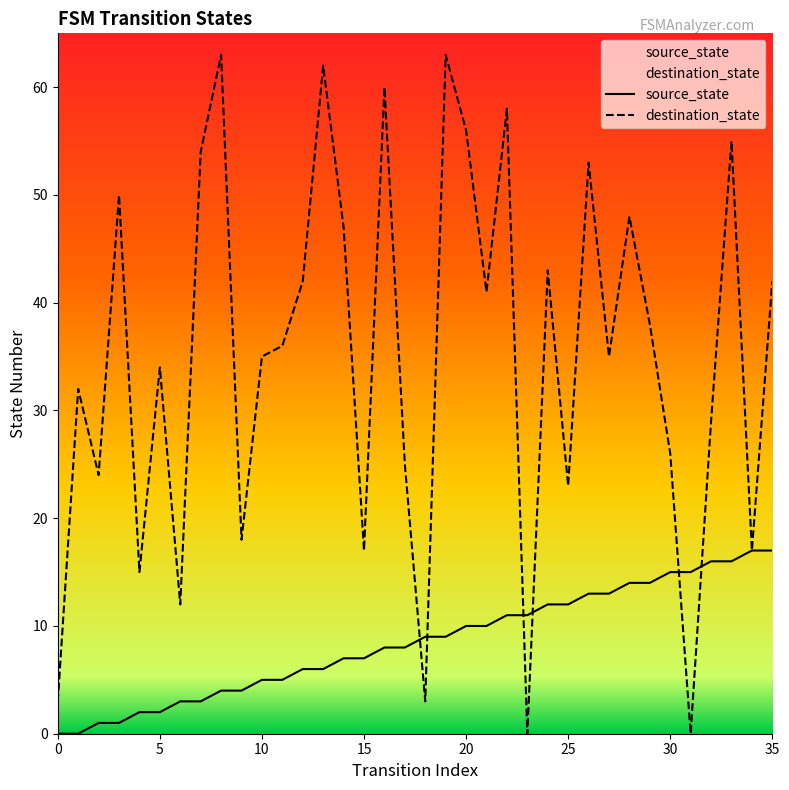

Does the chart display data point markers on the line(s)?

No